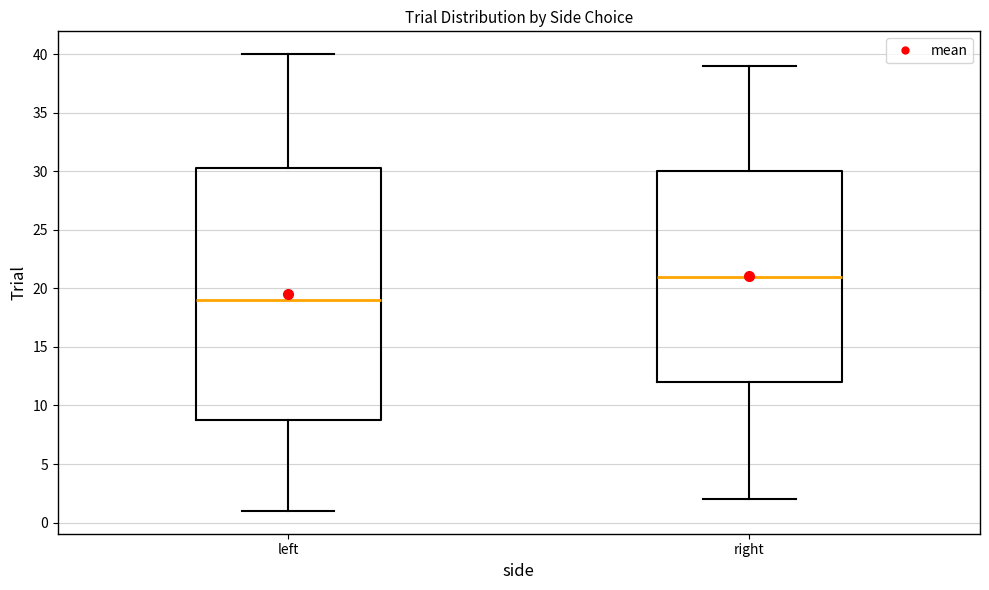

Reading left to right, read every box against the y-axis: the position of its median line, the range the box covers, and the ends of its whiskers. The values are not printed on the chart, so give them approximately, as read against the axis.

left: median 19.0, box 9.0 to 30.5, whiskers 1.0 to 40.0
right: median 21.0, box 12.0 to 30.0, whiskers 2.0 to 39.0